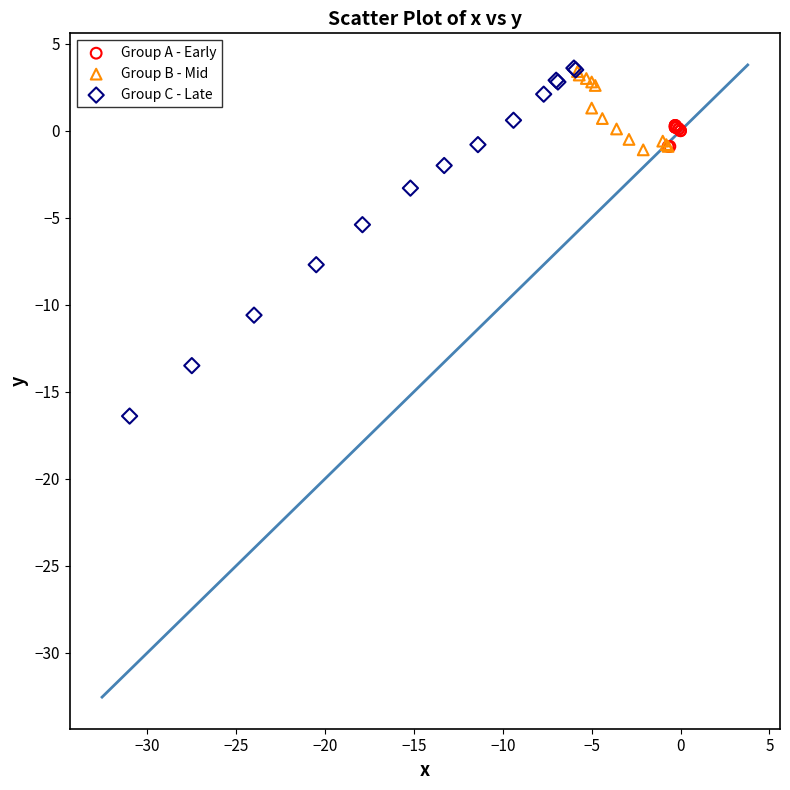

Which series reaches the minimum Y coordinate?

Group C - Late